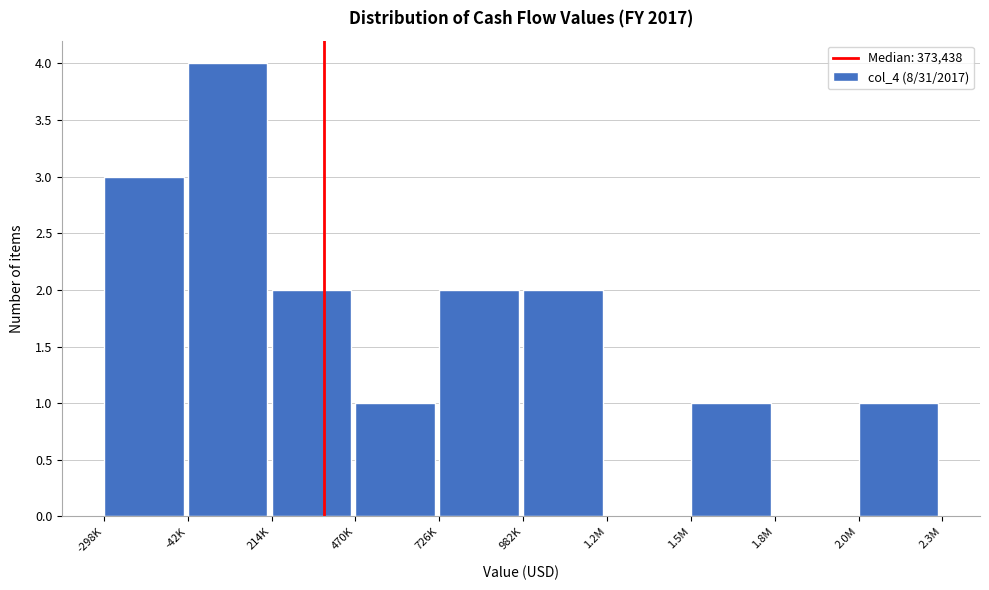

Reading left to right, extract all data points from this chart.

-298K=3	-42K=4	214K=2	470K=1	726K=2	982K=2	1.2M=0	1.5M=1	1.8M=0	2.0M=1